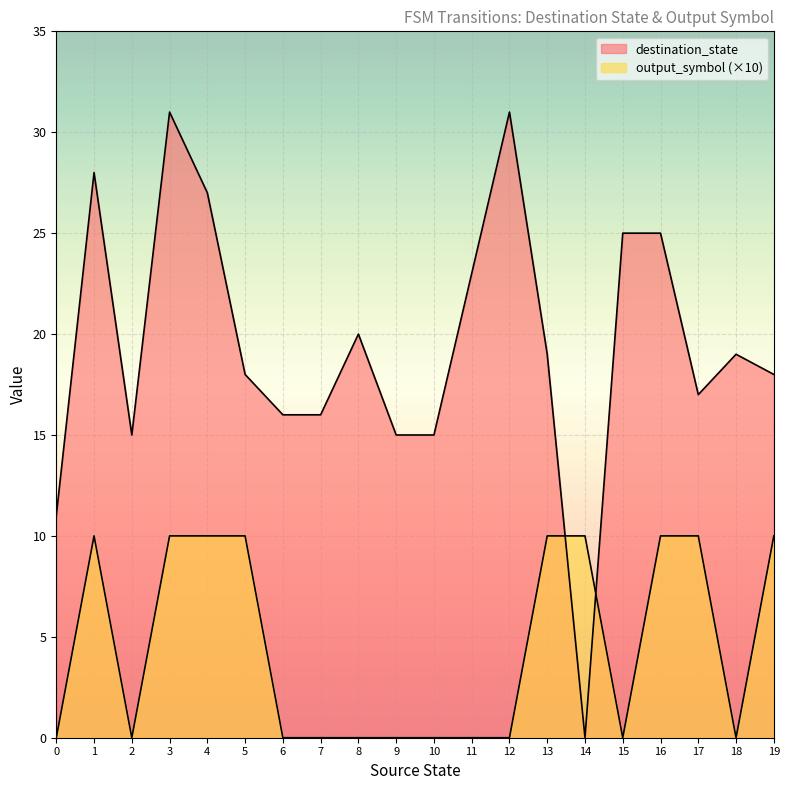

Which has a higher value, 4 or 11?

4